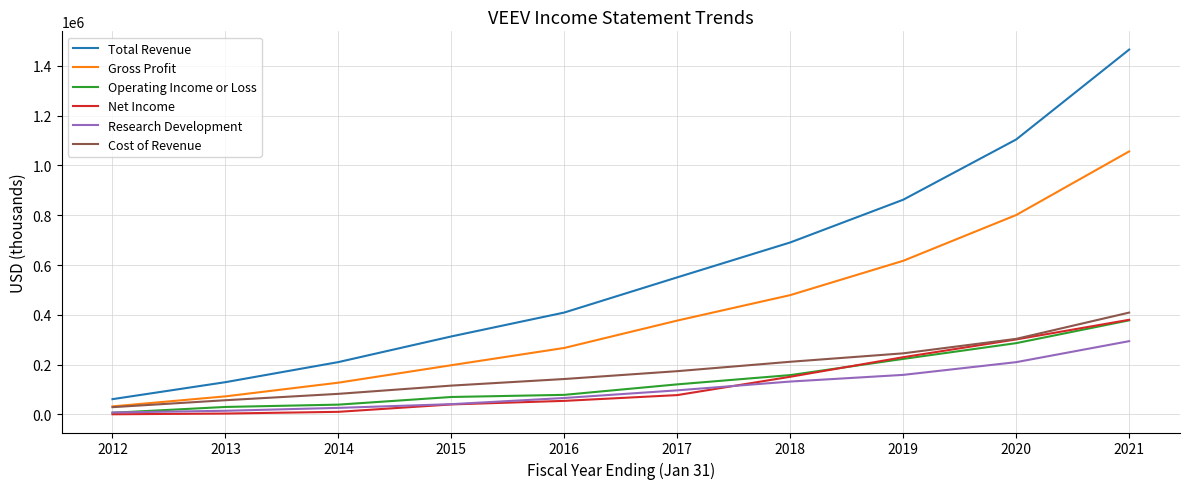

Is the value of Cost of Revenue at 2017 greater than the value of Gross Profit at 2020?

No